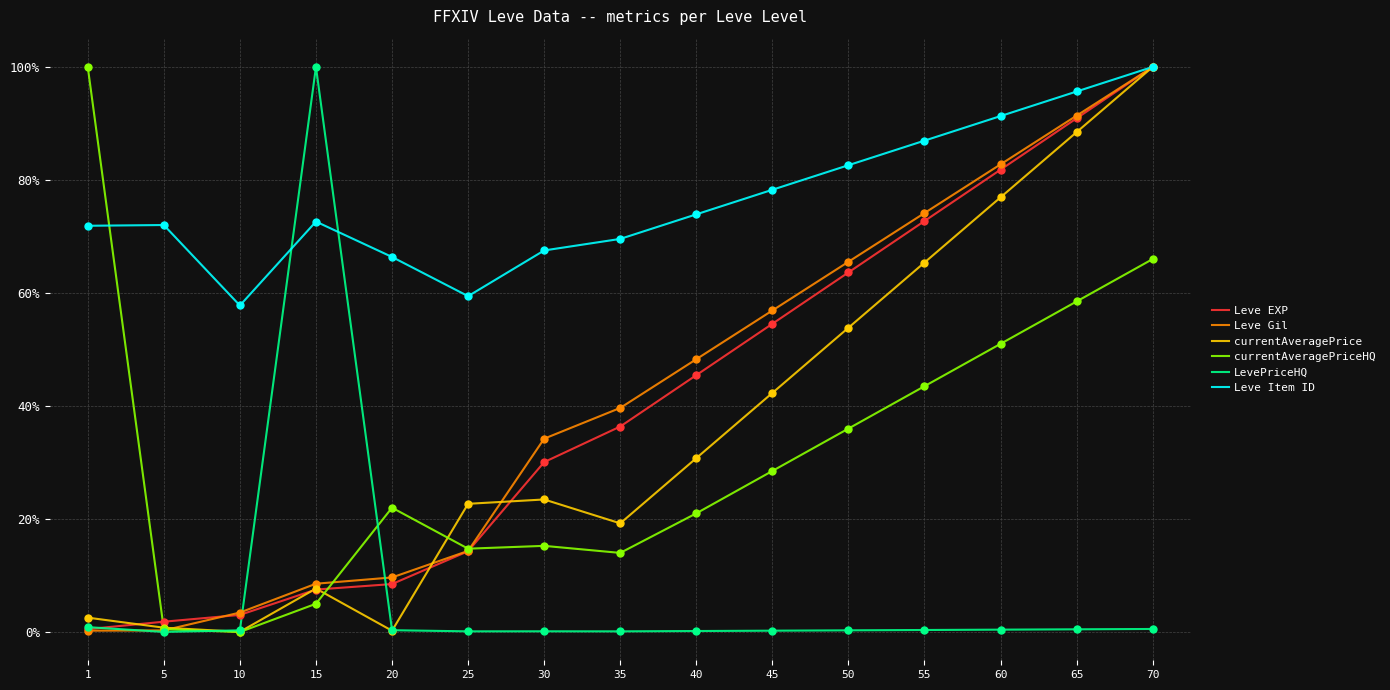

At how many categories does at least one series exceed 67?

12